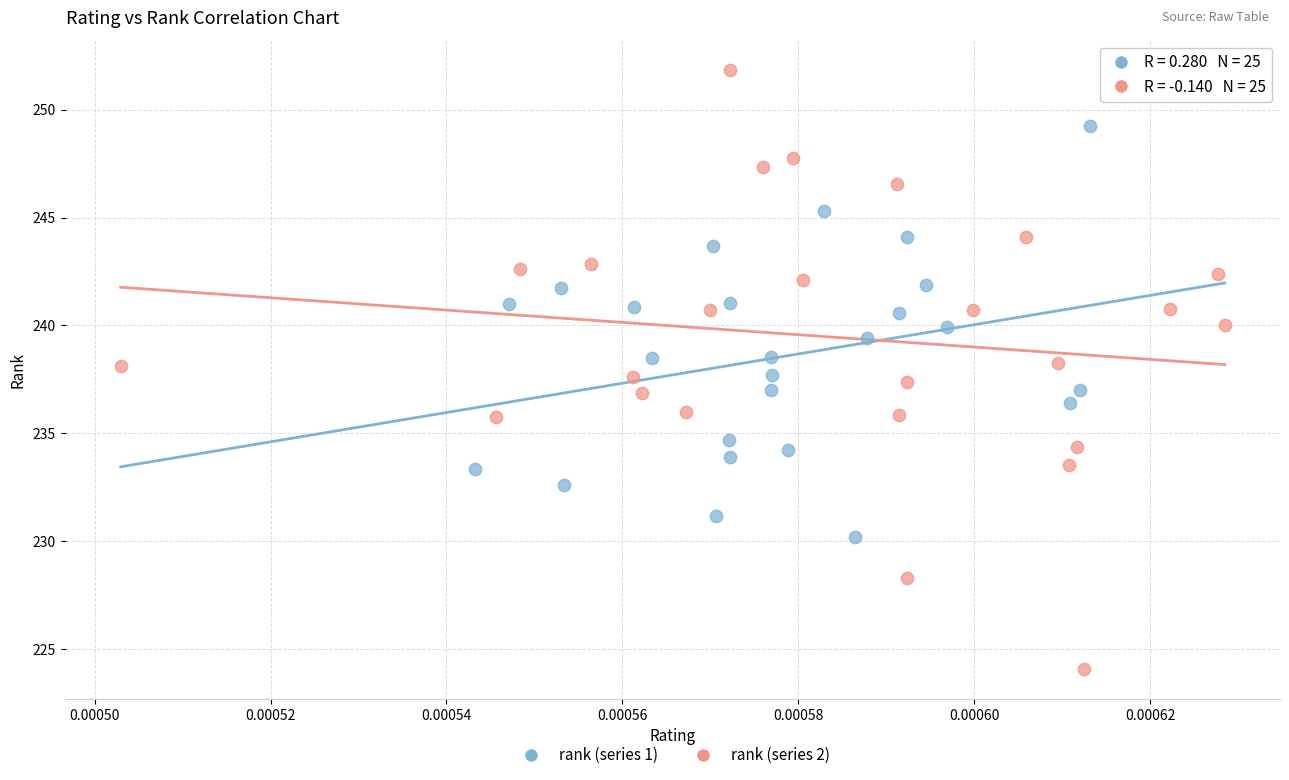

Which series has the widest spread of Y values?

rank (series 2)